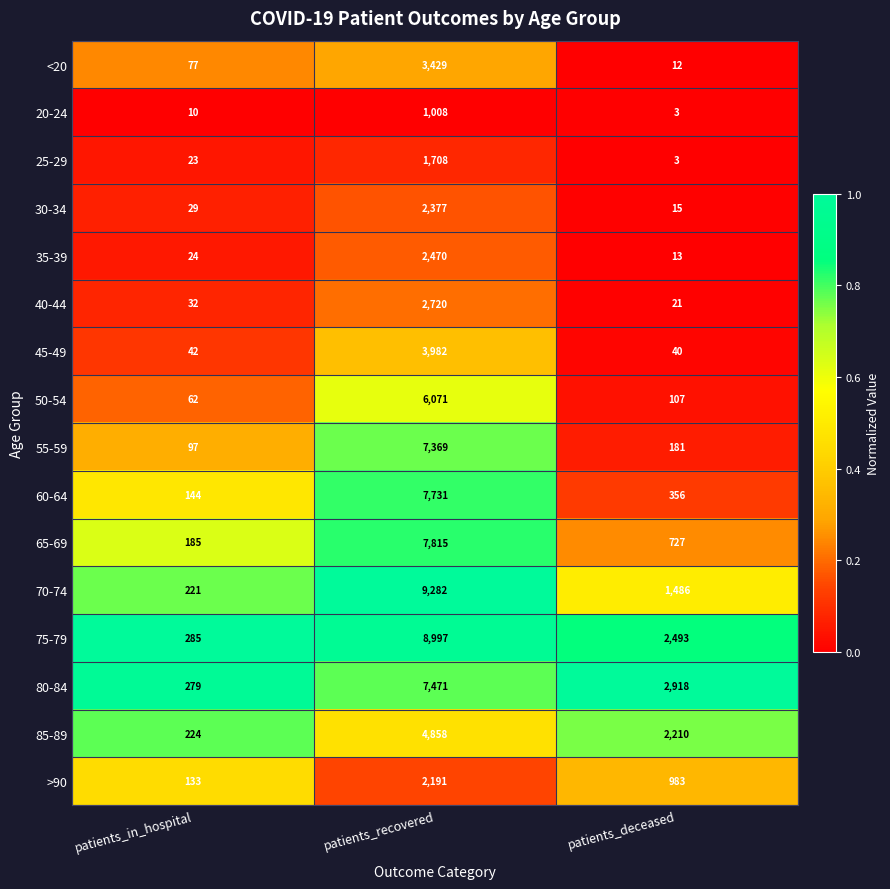

Is it true that >90 equals 133 at patients_in_hospital?

True